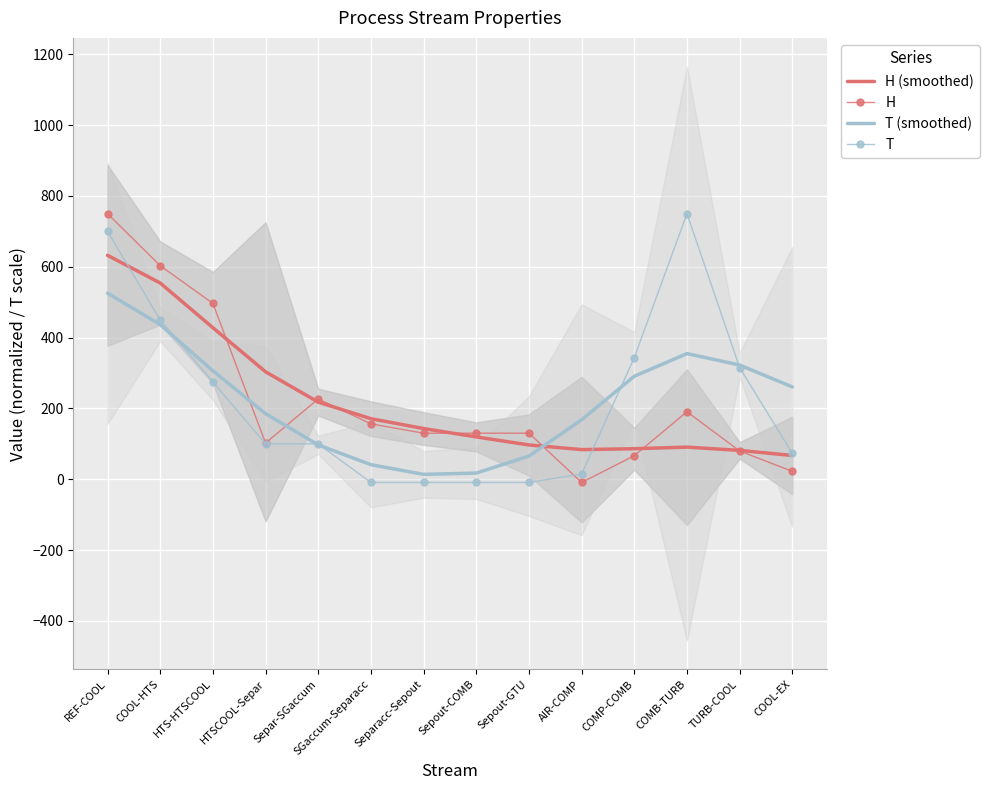

What is the label of the 13th point from the left?

TURB-COOL